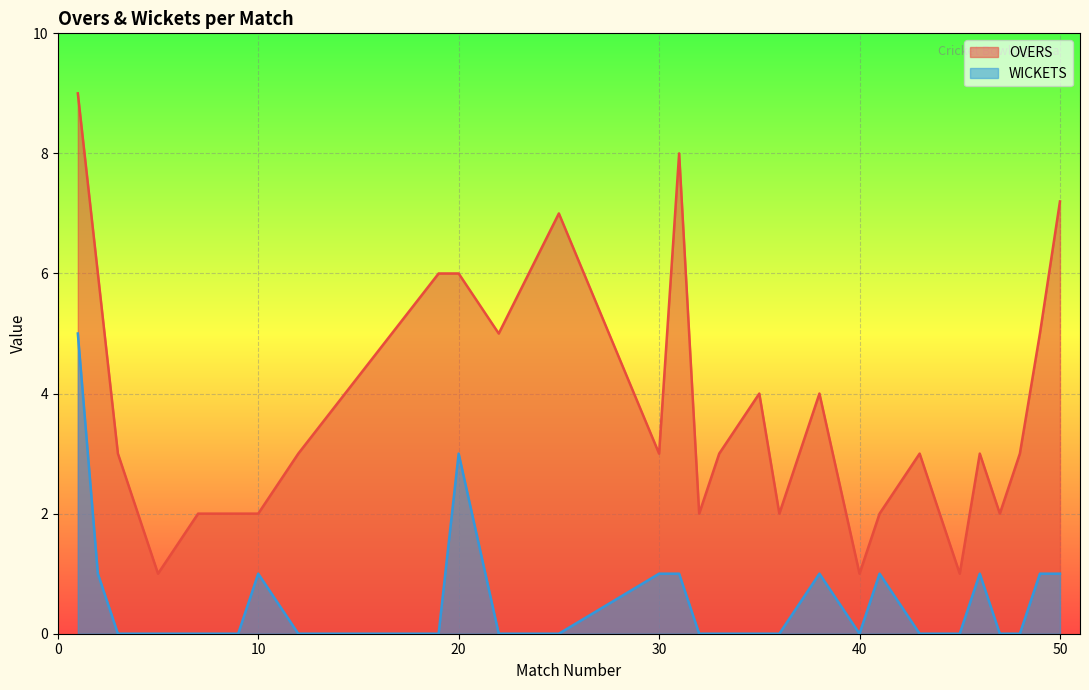

Between 30 and 45, which is larger?

30